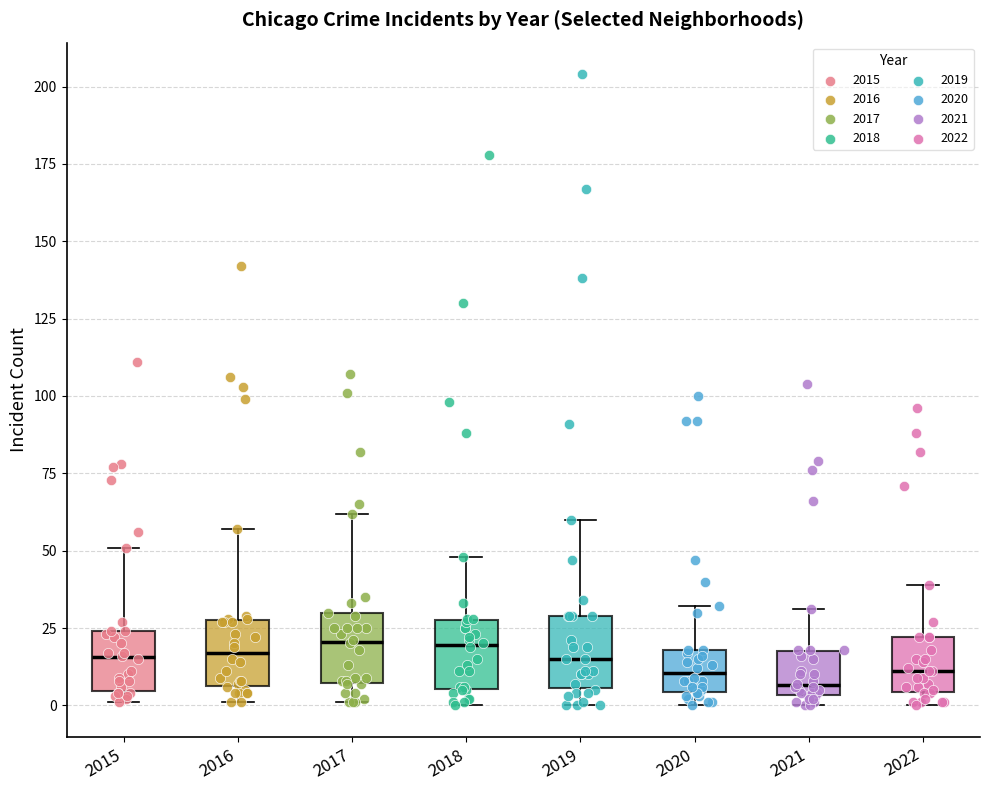

Reading left to right, read every box against the y-axis: the position of its median line, the range the box covers, and the ends of its whiskers. The values are not printed on the chart, so give them approximately, as read against the axis.

2015: median 15, box 5 to 25, whiskers 0 to 50
2016: median 15, box 5 to 30, whiskers 0 to 55
2017: median 20, box 5 to 30, whiskers 0 to 60
2018: median 20, box 5 to 30, whiskers 0 to 50
2019: median 15, box 5 to 30, whiskers 0 to 60
2020: median 10, box 5 to 20, whiskers 0 to 30
2021: median 5 (just above the box's lower edge), box 5 to 20, whiskers 0 to 30
2022: median 10, box 5 to 20, whiskers 0 to 40